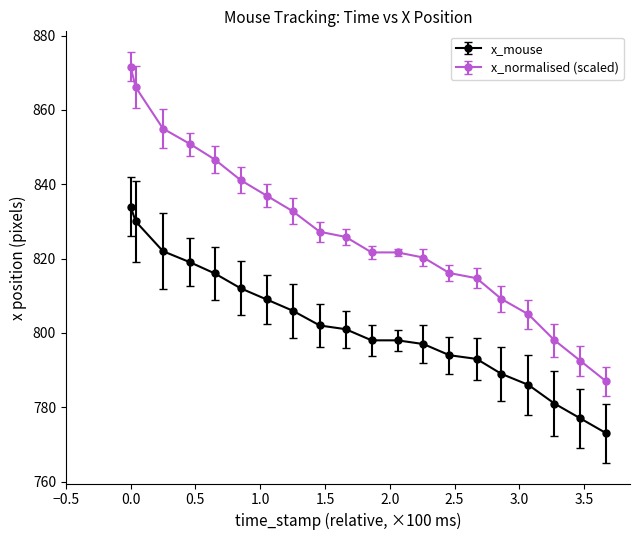

Which series has the largest range (max minus min)?

x_normalised (scaled)